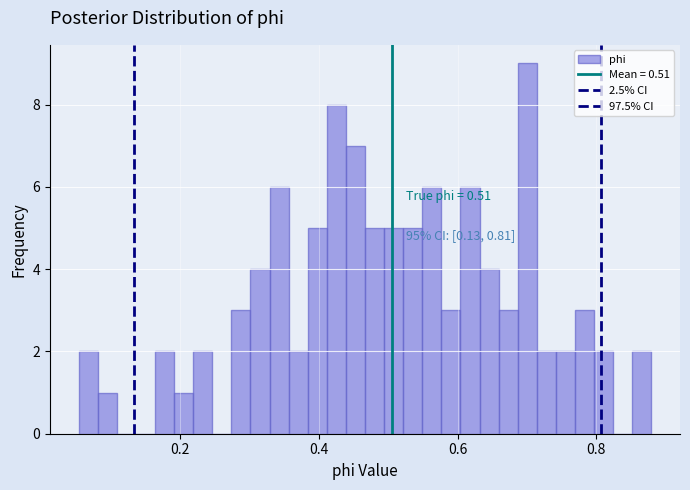

Around what value on the x-axis is the tallest bar? Give the approximate position of its centre, as read against the axis.

0.70